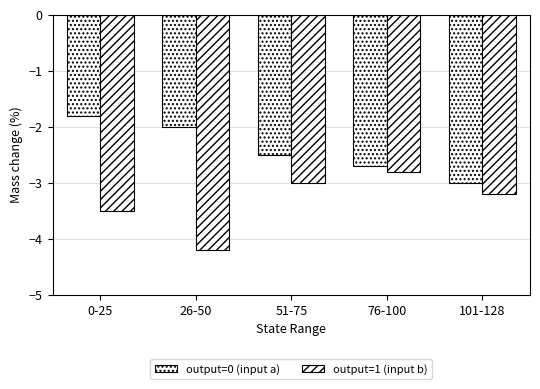

Is the value of output=1 (input b) at 0-25 greater than the value of output=0 (input a) at 0-25?

No